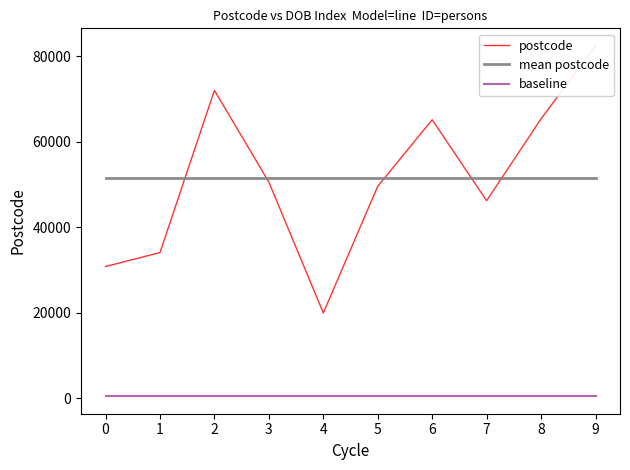

Which series has the largest total across all categories?

postcode